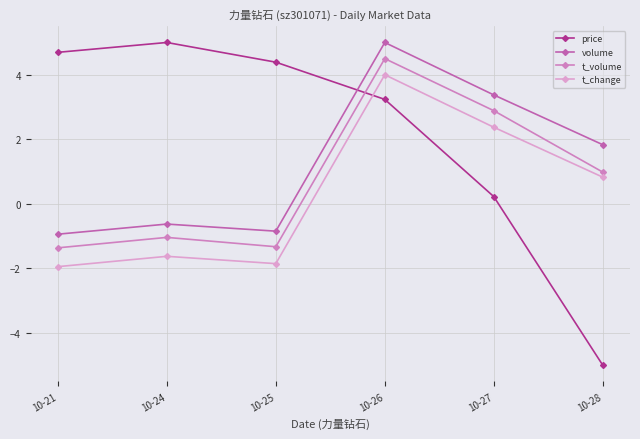

At which label does t_volume first exceed 0?

10-26